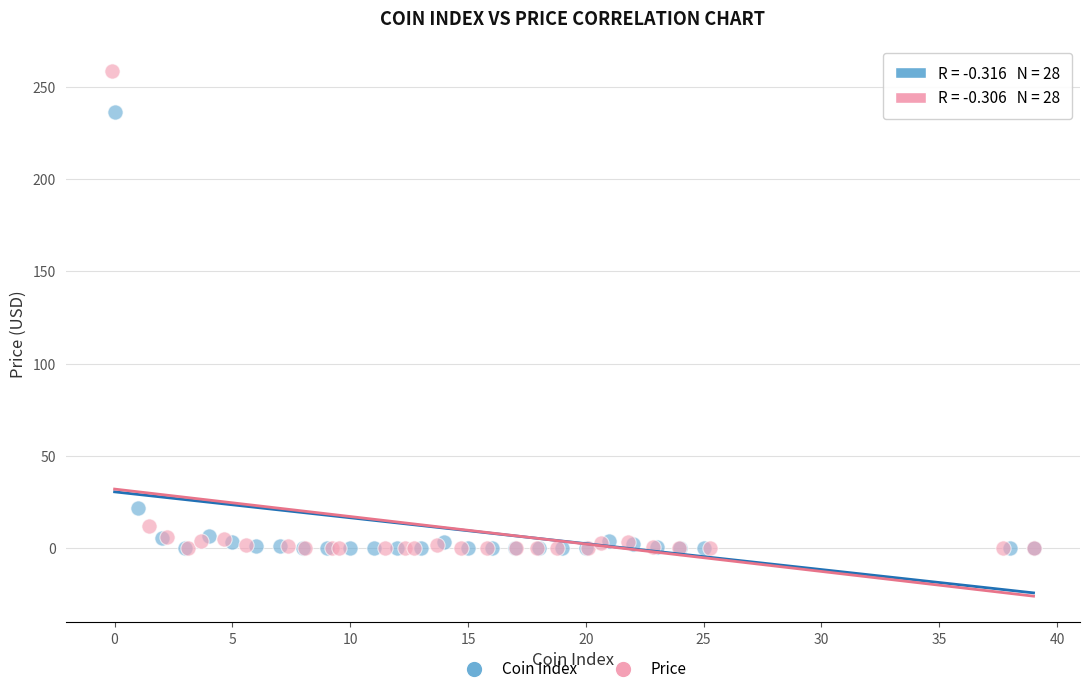

Which series contains the highest Y value?

Price